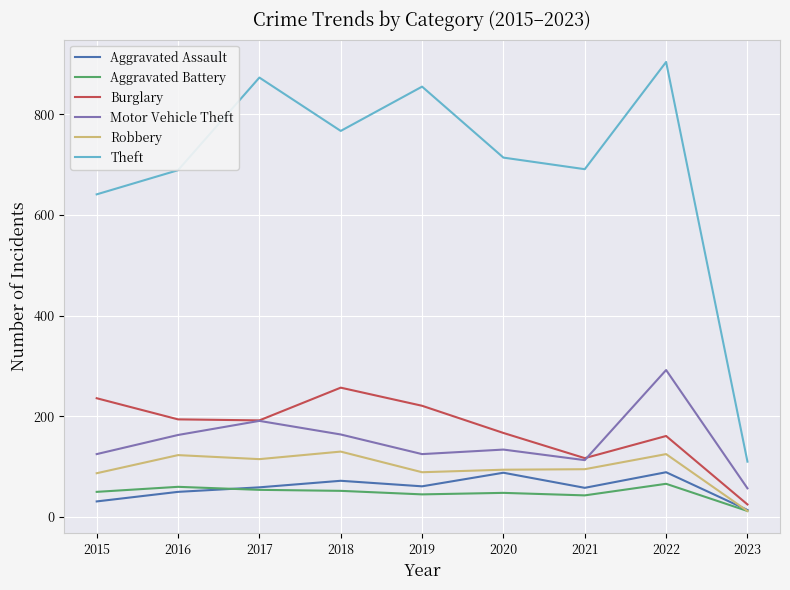

Which series has the largest total across all categories?

Theft